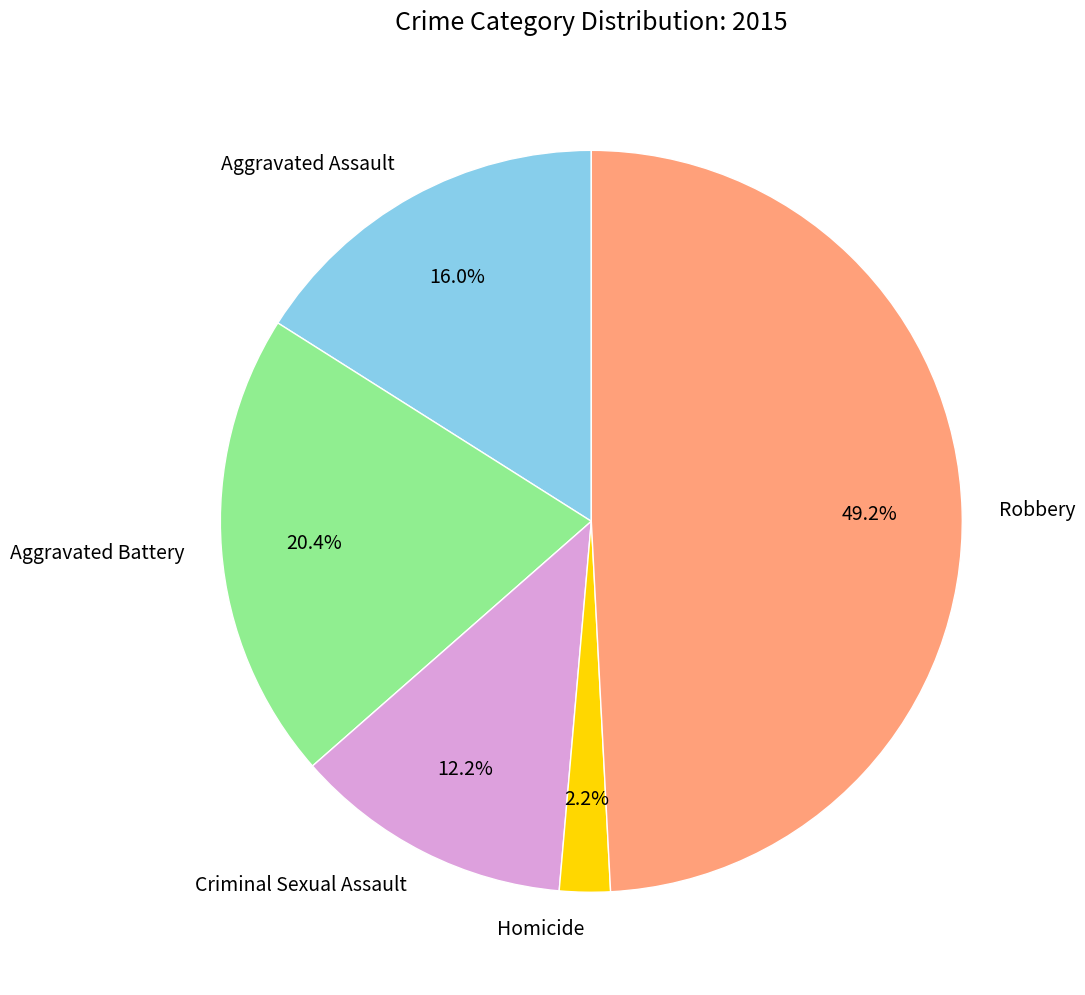

How many segments does this pie chart have?

5